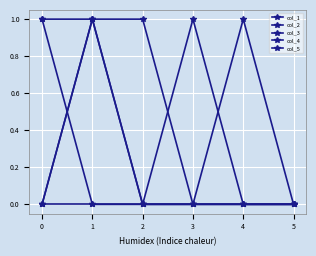

Is this an area chart (filled region under the line)?

No